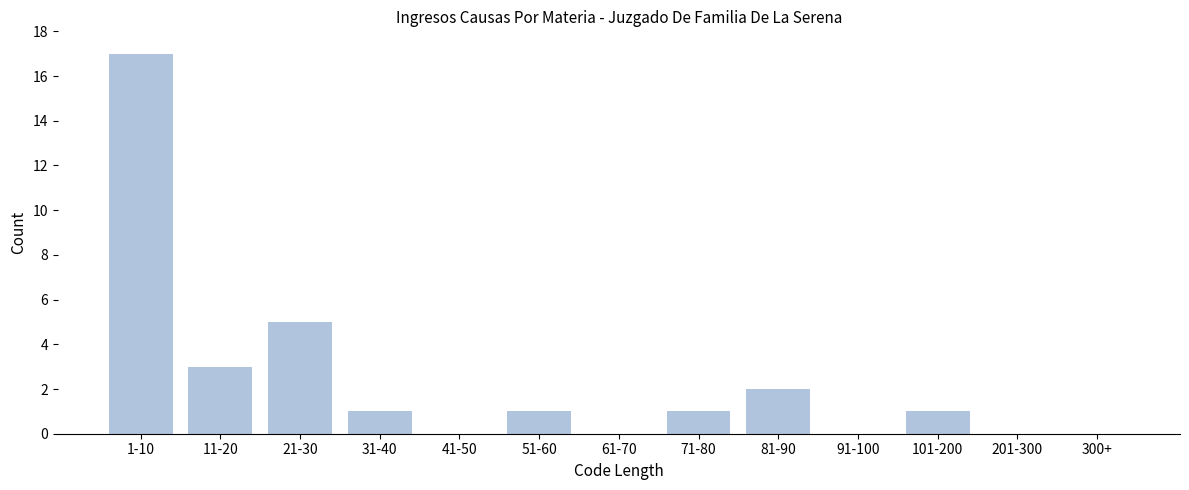

Reading right to left, extract all data points from this chart.

300+=0	201-300=0	101-200=1	91-100=0	81-90=2	71-80=1	61-70=0	51-60=1	41-50=0	31-40=1	21-30=5	11-20=3	1-10=17